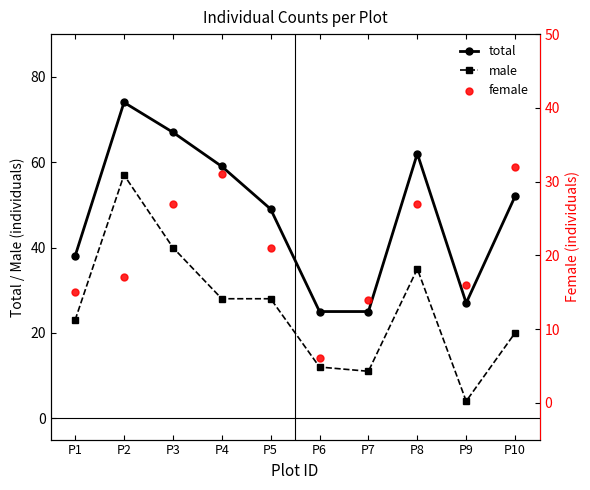

Which series has the largest Y range (max minus min)?

male